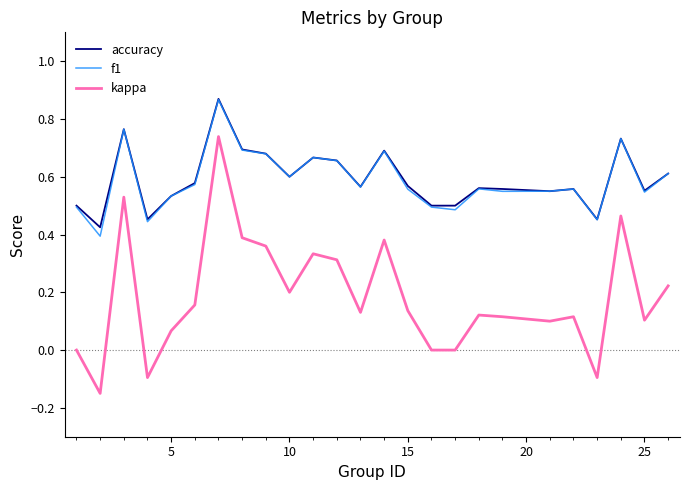

True or false: f1 and kappa cross at least once.

False